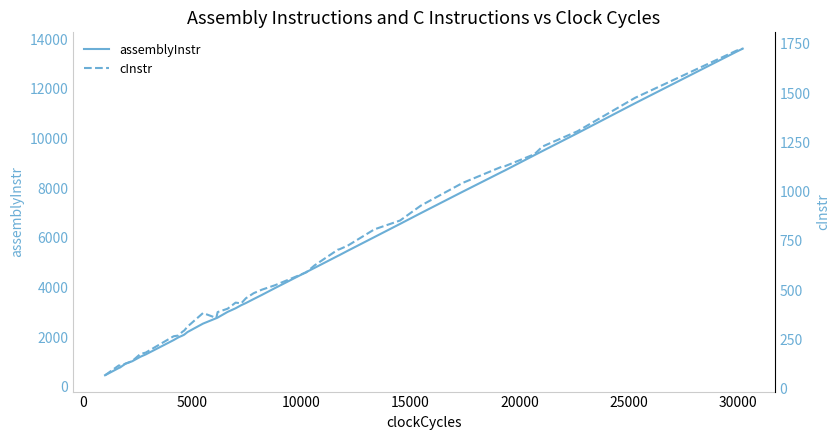

What is the sum of all cInstr values?

24780